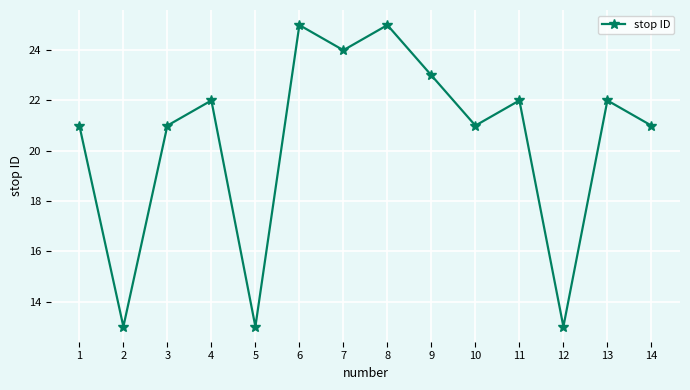

The chart shows a value of 38 at 7. True or false?

False